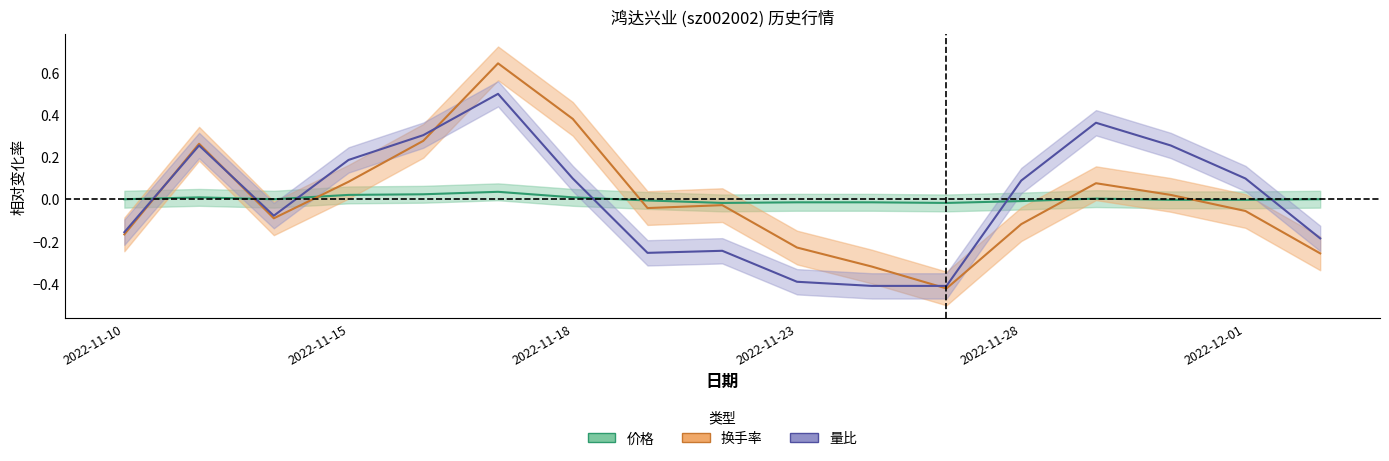

True or false: 量比 and 换手率 intersect in this chart.

True